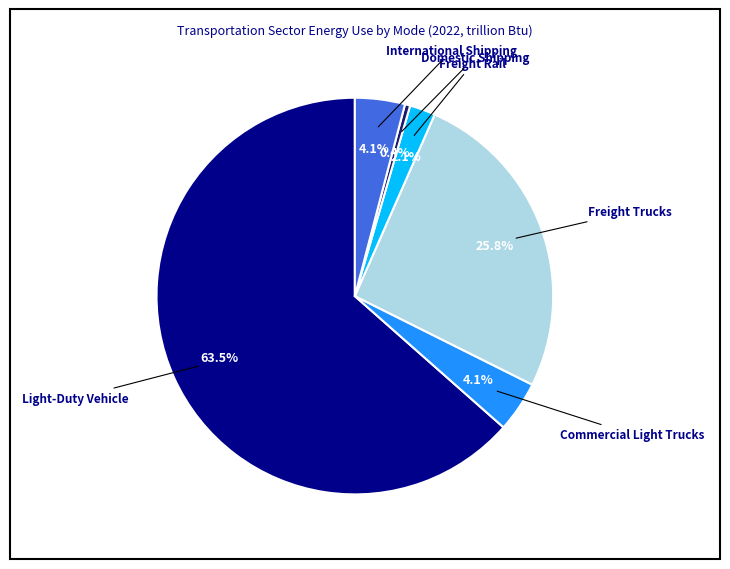

Which category accounts for the majority?

Light-Duty Vehicle